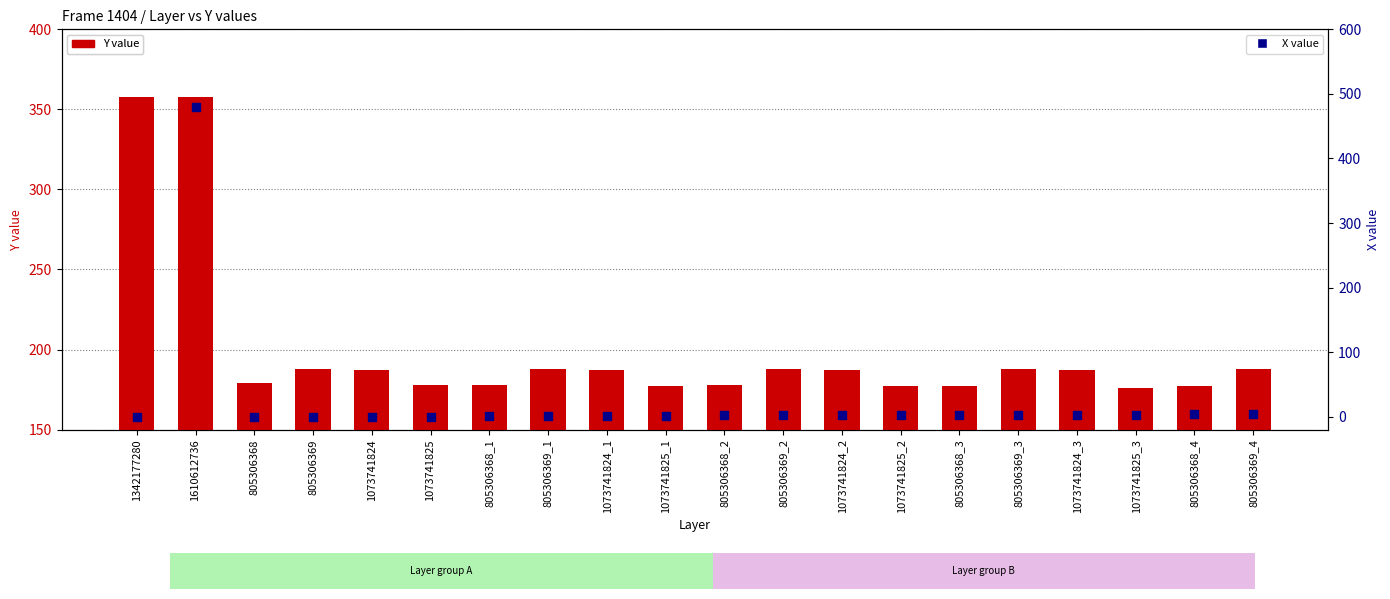

Which series contains the highest Y value?

X value